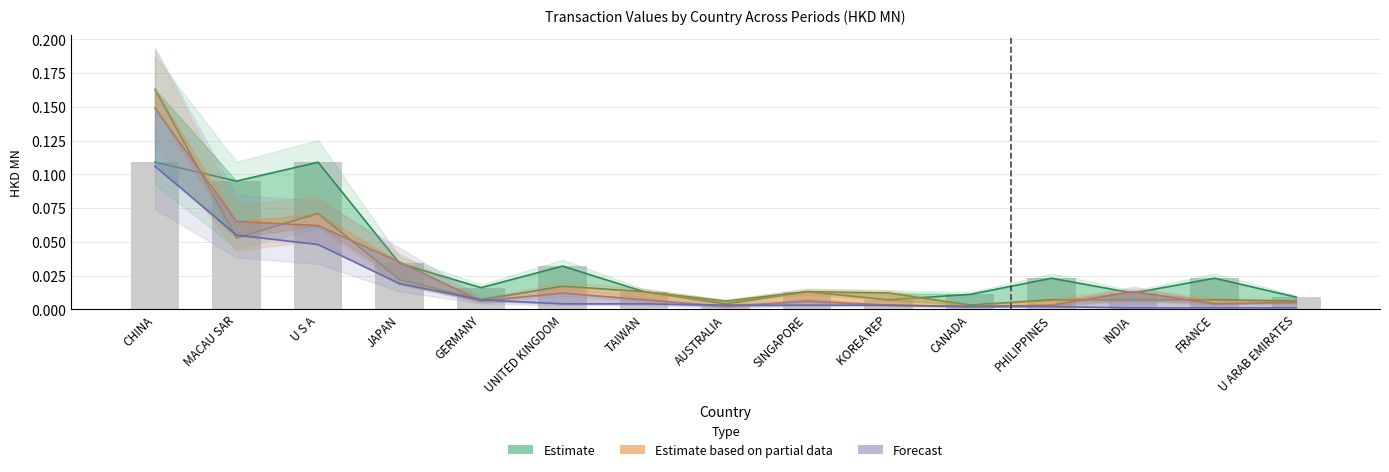

What is the maximum value shown in the chart?

0.2